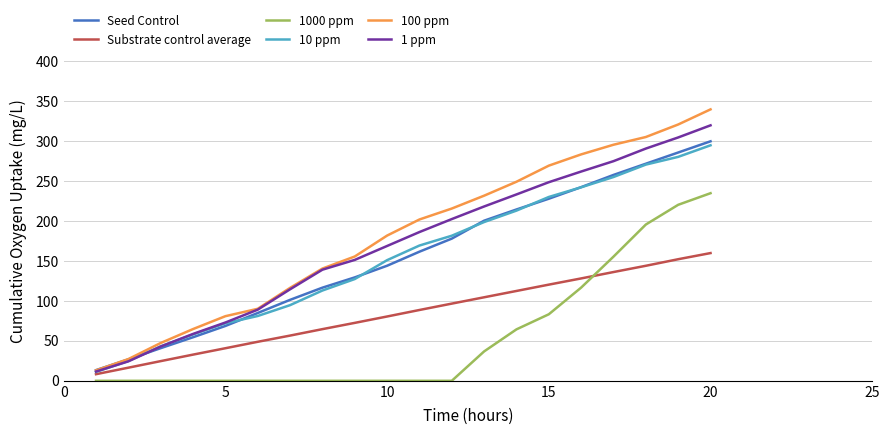

Does the chart display data point markers on the line(s)?

No